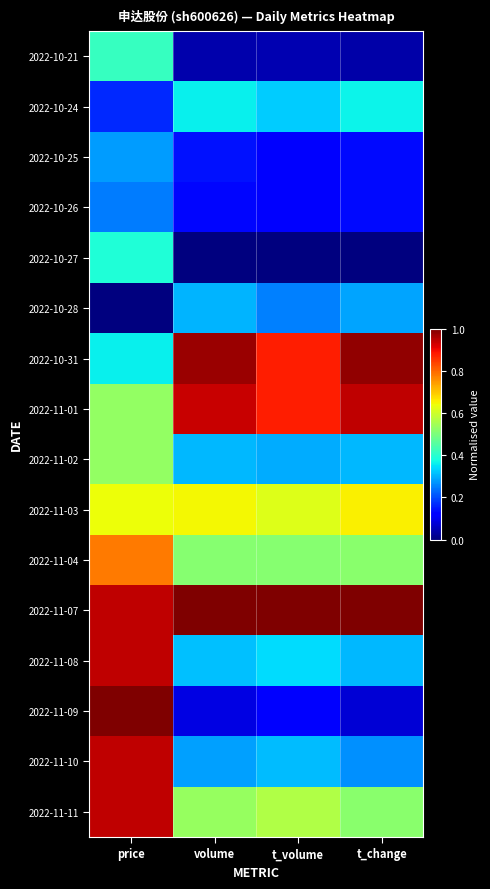

Reading right to left, extract all data points from this chart.

2022-10-21: t_change=0.0	t_volume=0.0	volume=0.0	price=0.4
2022-10-24: t_change=0.4	t_volume=0.3	volume=0.4	price=0.2
2022-10-25: t_change=0.1	t_volume=0.1	volume=0.1	price=0.3
2022-10-26: t_change=0.1	t_volume=0.1	volume=0.1	price=0.2
2022-10-27: t_change=0.0	t_volume=0.0	volume=0.0	price=0.4
2022-10-28: t_change=0.3	t_volume=0.3	volume=0.3	price=0.0
2022-10-31: t_change=1.0	t_volume=0.9	volume=1.0	price=0.4
2022-11-01: t_change=0.9	t_volume=0.9	volume=0.9	price=0.5
2022-11-02: t_change=0.3	t_volume=0.3	volume=0.3	price=0.5
2022-11-03: t_change=0.7	t_volume=0.6	volume=0.6	price=0.6
2022-11-04: t_change=0.5	t_volume=0.5	volume=0.5	price=0.8
2022-11-07: t_change=1.0	t_volume=1.0	volume=1.0	price=0.9
2022-11-08: t_change=0.3	t_volume=0.3	volume=0.3	price=0.9
2022-11-09: t_change=0.1	t_volume=0.1	volume=0.1	price=1.0
2022-11-10: t_change=0.3	t_volume=0.3	volume=0.3	price=0.9
2022-11-11: t_change=0.5	t_volume=0.6	volume=0.5	price=0.9